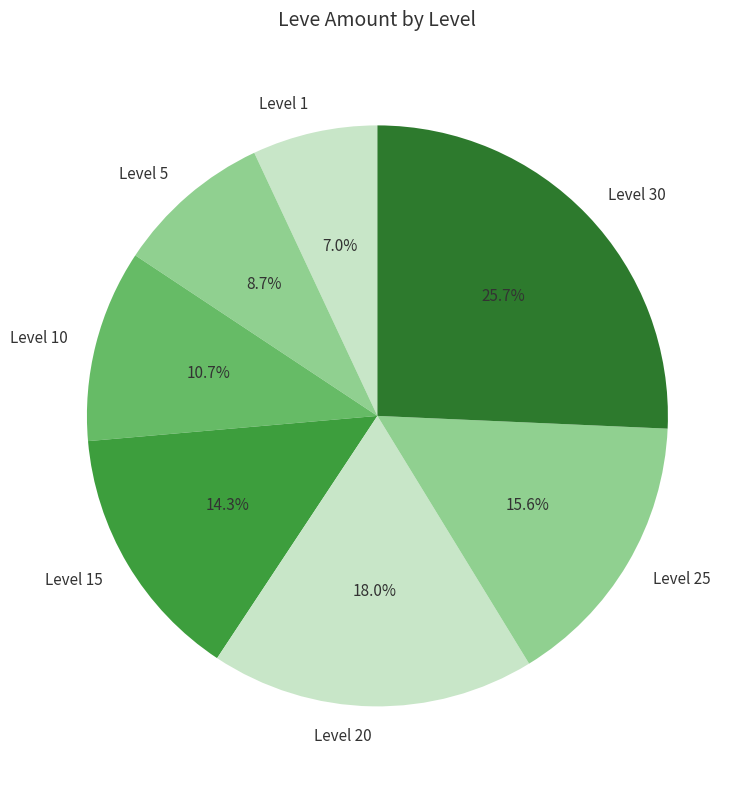

Rank the categories by value from lowest to highest.

Level 1, Level 5, Level 10, Level 15, Level 25, Level 20, Level 30